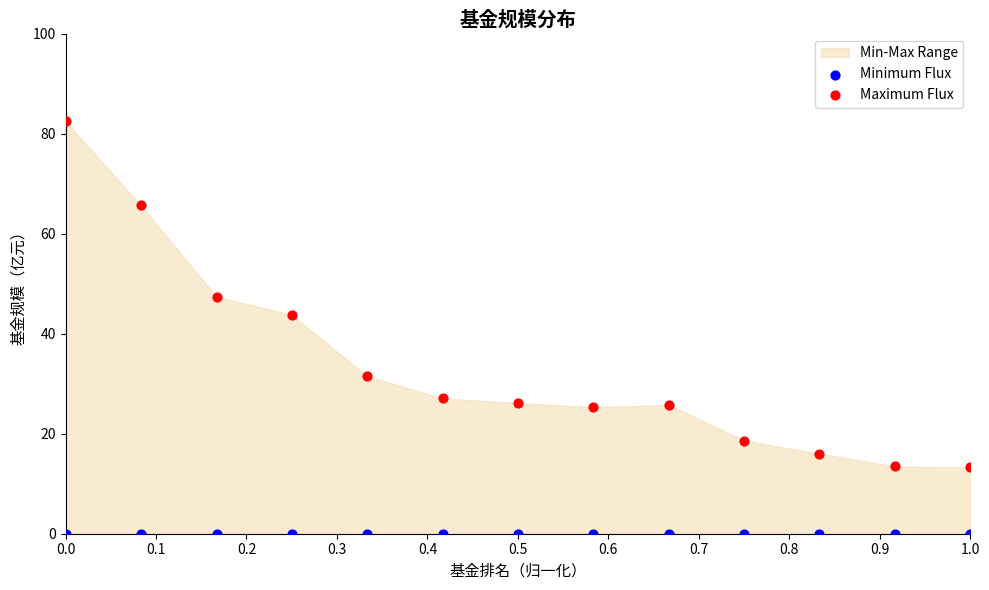

Which series reaches the minimum Y coordinate?

Minimum Flux